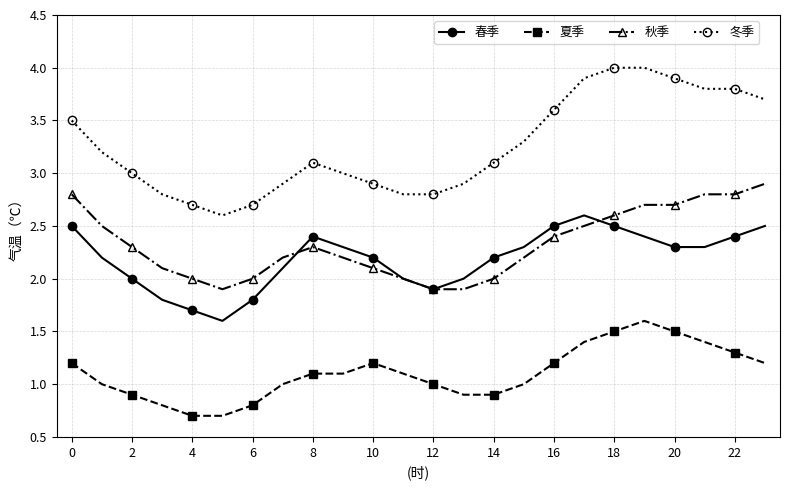

Which series has the widest spread of values?

冬季